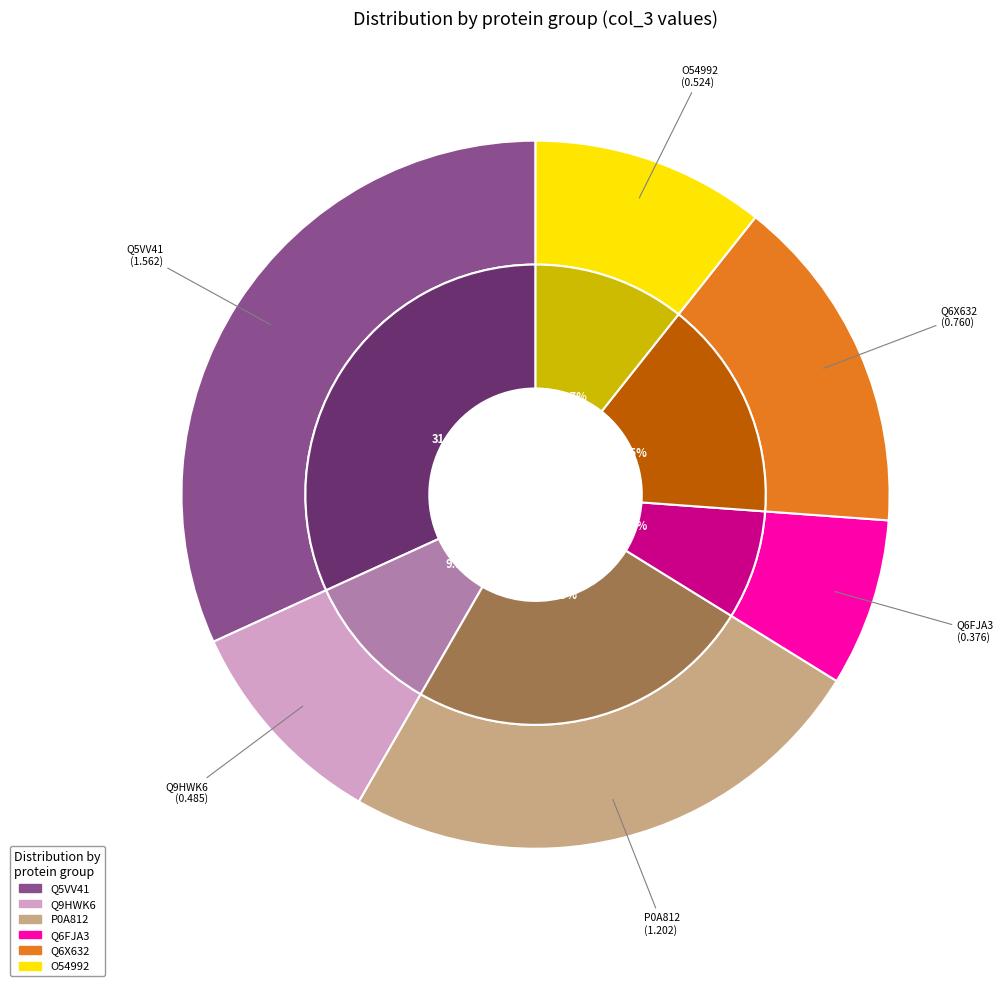

The Q6X632_10 slice represents 1% of the pie. True or false?

False